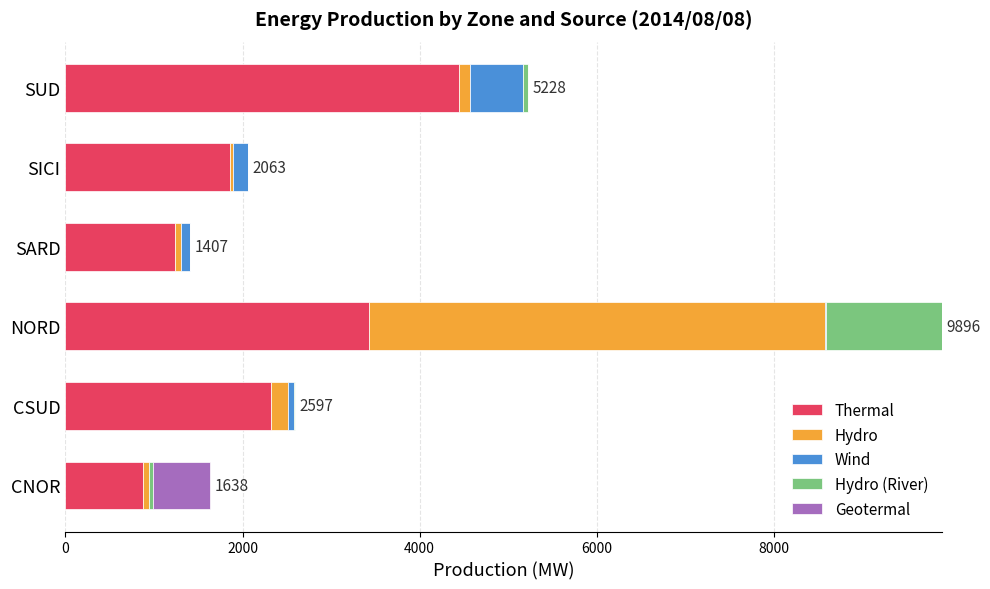

At which category is the sum across all series the highest?

NORD